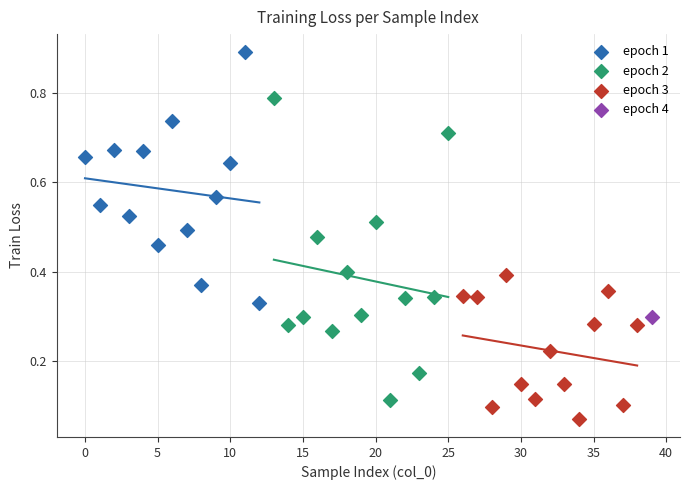

What are all the series names shown in the legend?

epoch 1, epoch 2, epoch 3, epoch 4